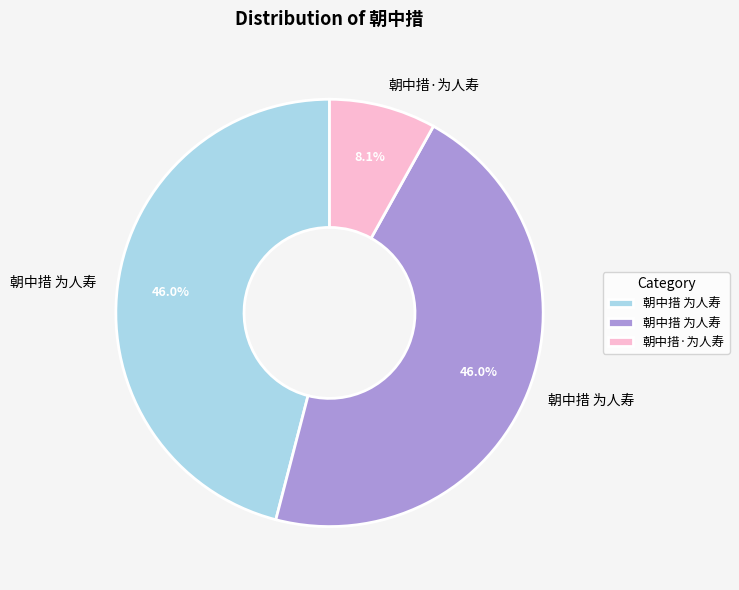

Is there a majority slice in this chart?

No